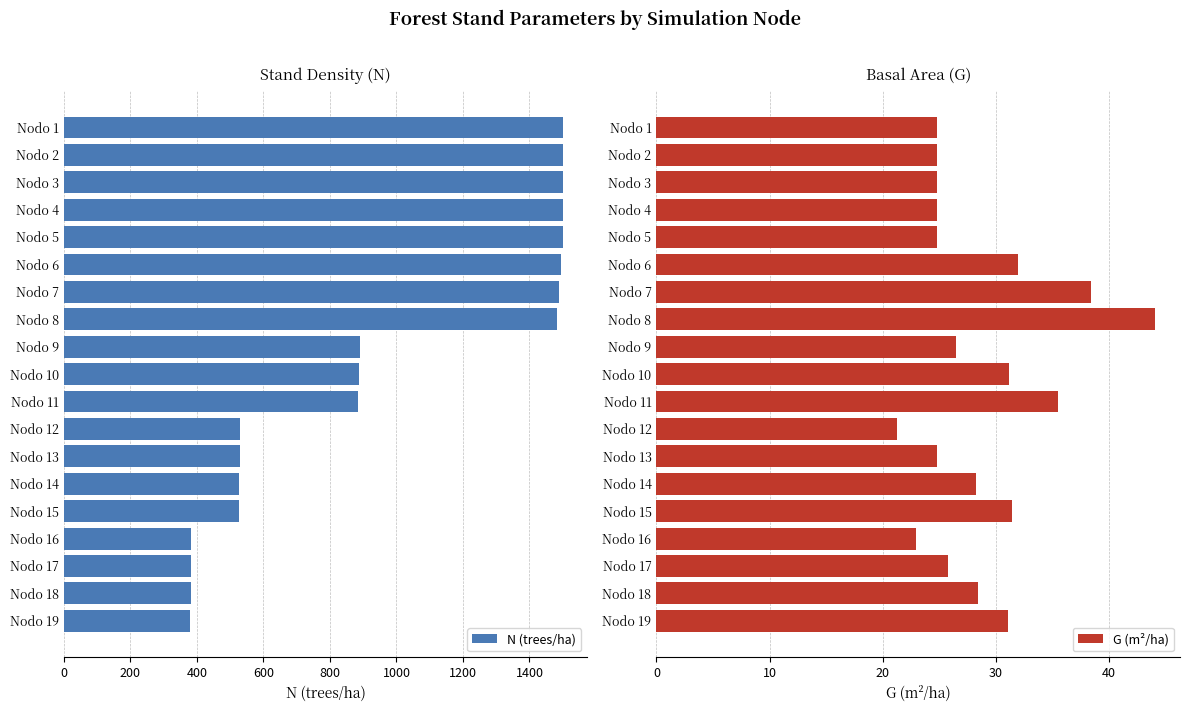

What is the difference between the maximum and second lowest values in the N (trees/ha) series?

1118.9